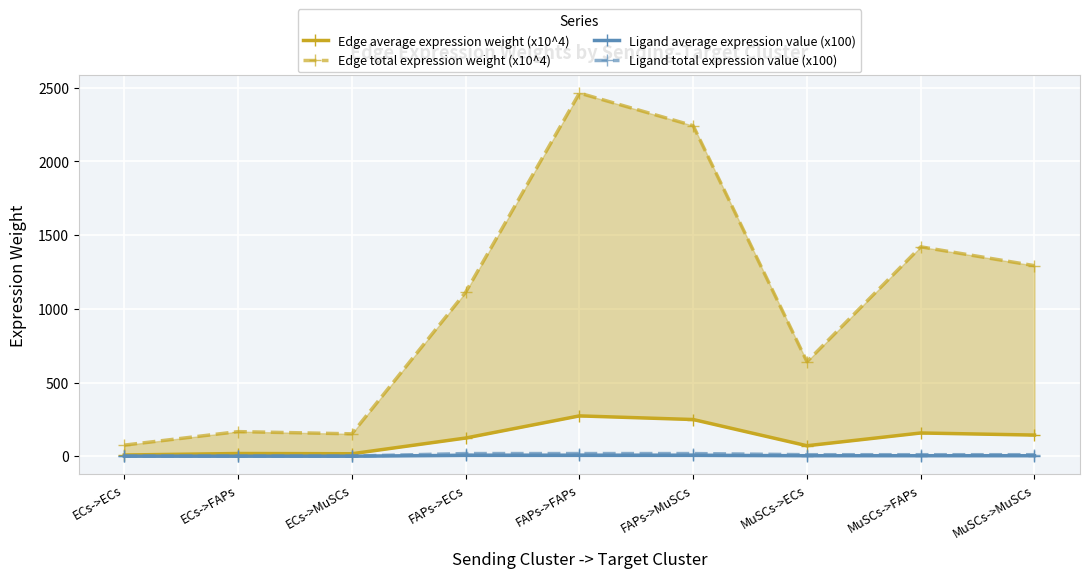

Reading right to left, what are all the values shown in this chart?

Edge average expression weight (x10^4): 143.6	157.8	71.3	249.1	273.7	123.6	16.9	18.6	8.4
Edge total expression weight (x10^4): 1292.8	1420.4	641.6	2242.1	2463.5	1112.7	152.1	167.1	75.5
Ligand average expression value (x100): 3.5	3.5	3.5	6.1	6.1	6.1	0.4	0.4	0.4
Ligand total expression value (x100): 10.5	10.5	10.5	18.3	18.3	18.3	1.2	1.2	1.2